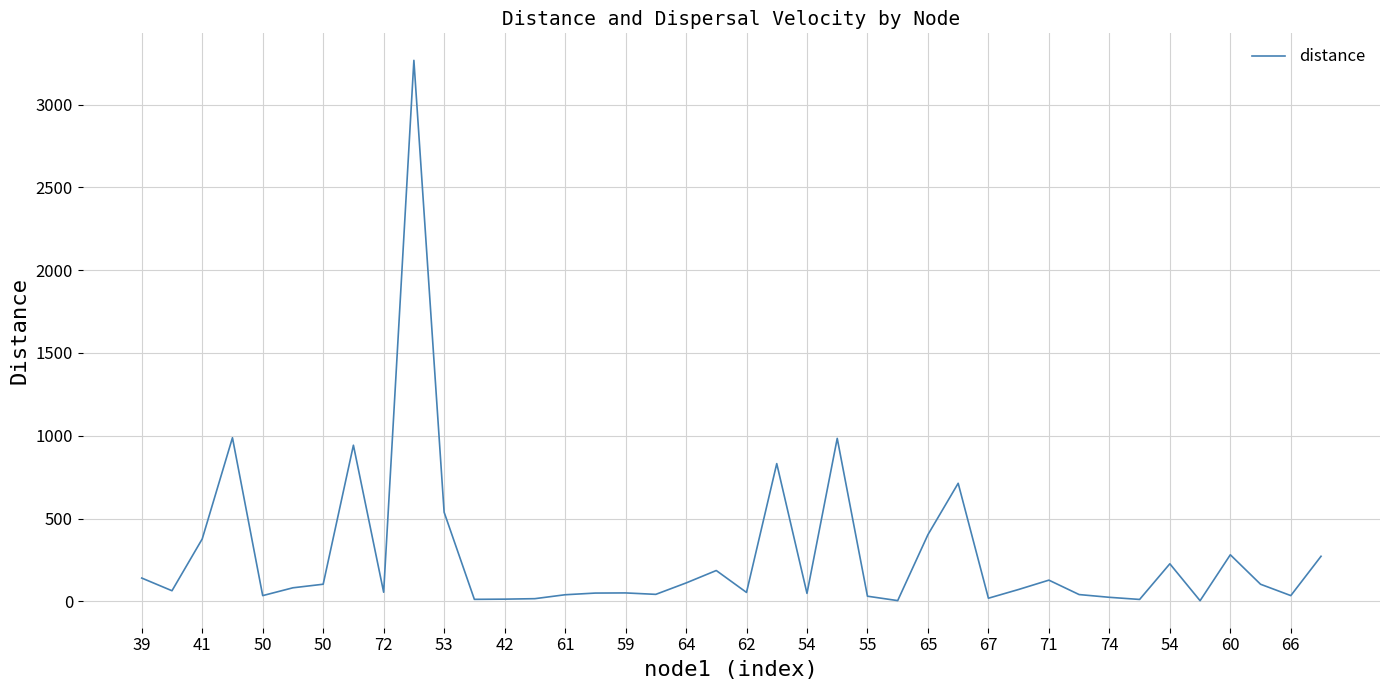

What is the greatest value displayed?

3267.6